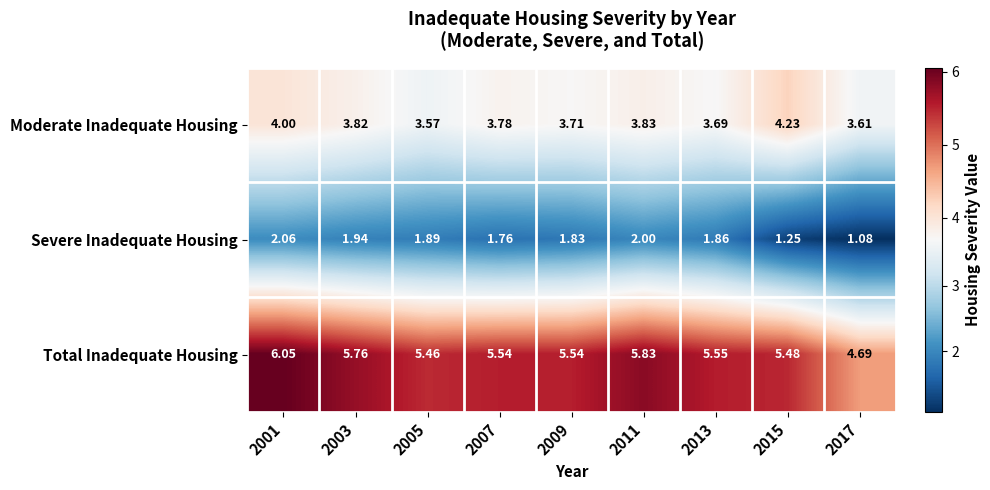

Rank the series at 2007 from lowest to highest value.

Severe Inadequate Housing, Moderate Inadequate Housing, Total Inadequate Housing